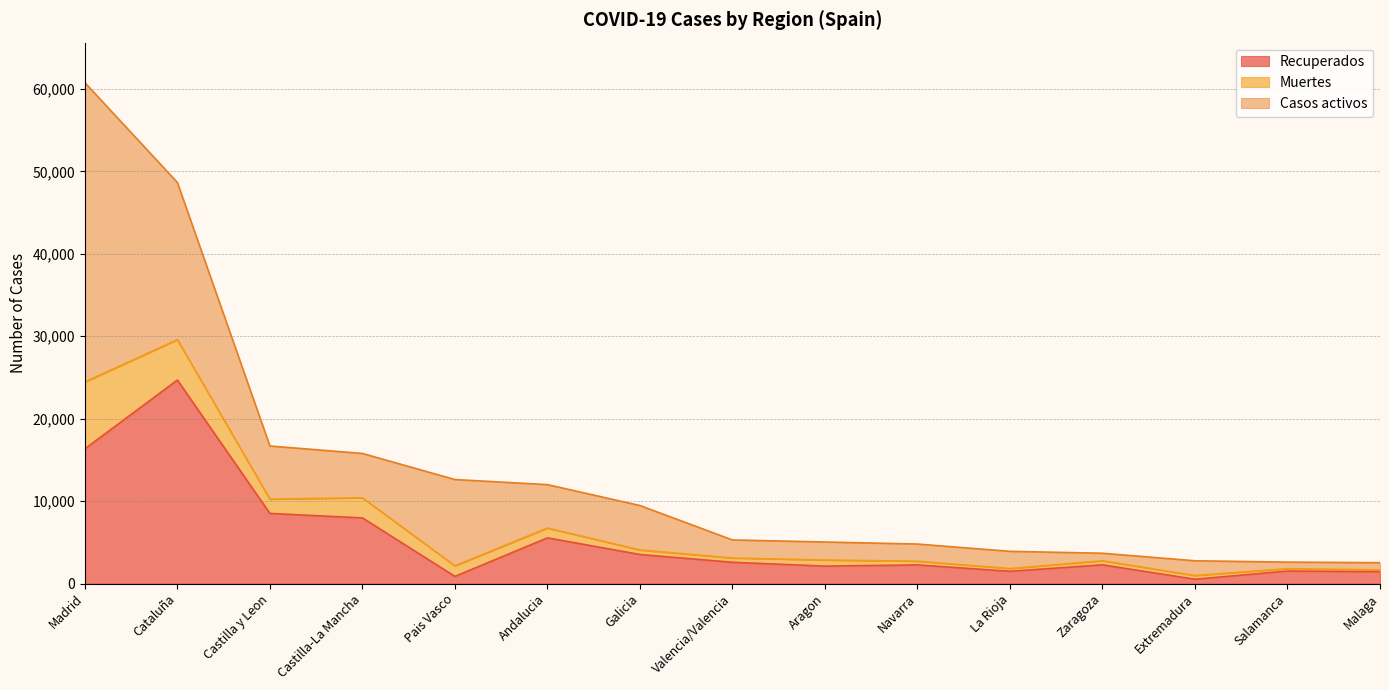

How many interior local valleys does the Recuperados series have?

4